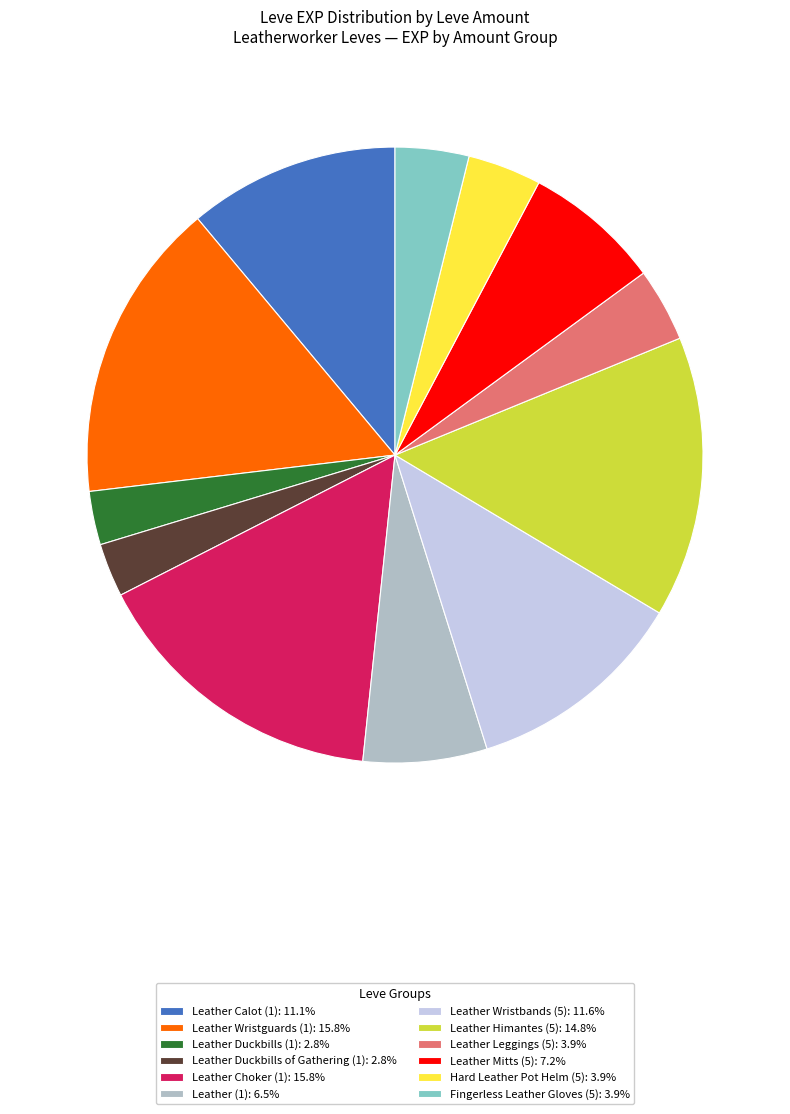

Does Leather Calot (1): 11.1% account for over 50% of the chart?

No